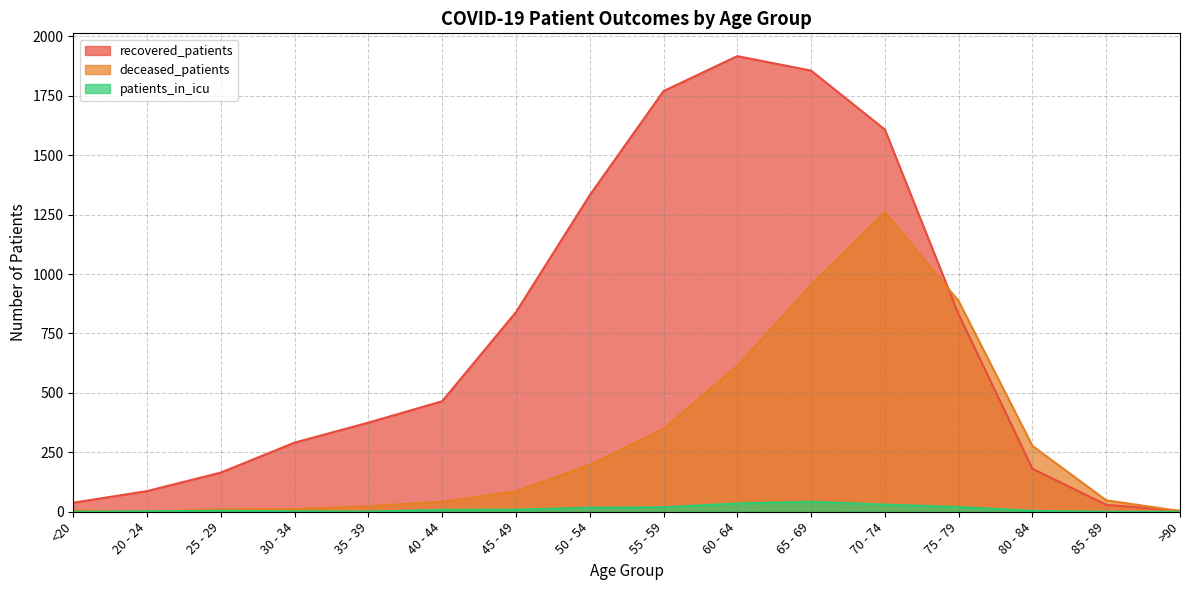

Reading left to right, transcribe all the data shown in this chart.

recovered_patients: <20=38	20 - 24=87	25 - 29=165	30 - 34=291	35 - 39=375	40 - 44=465	45 - 49=840	50 - 54=1332	55 - 59=1770	60 - 64=1917	65 - 69=1856	70 - 74=1608	75 - 79=830	80 - 84=181	85 - 89=29	>90=4
deceased_patients: <20=6	20 - 24=0	25 - 29=11	30 - 34=11	35 - 39=23	40 - 44=42	45 - 49=86	50 - 54=197	55 - 59=349	60 - 64=614	65 - 69=954	70 - 74=1261	75 - 79=886	80 - 84=277	85 - 89=48	>90=3
patients_in_icu: <20=0	20 - 24=2	25 - 29=4	30 - 34=2	35 - 39=1	40 - 44=8	45 - 49=9	50 - 54=17	55 - 59=19	60 - 64=35	65 - 69=42	70 - 74=30	75 - 79=20	80 - 84=4	85 - 89=0	>90=0